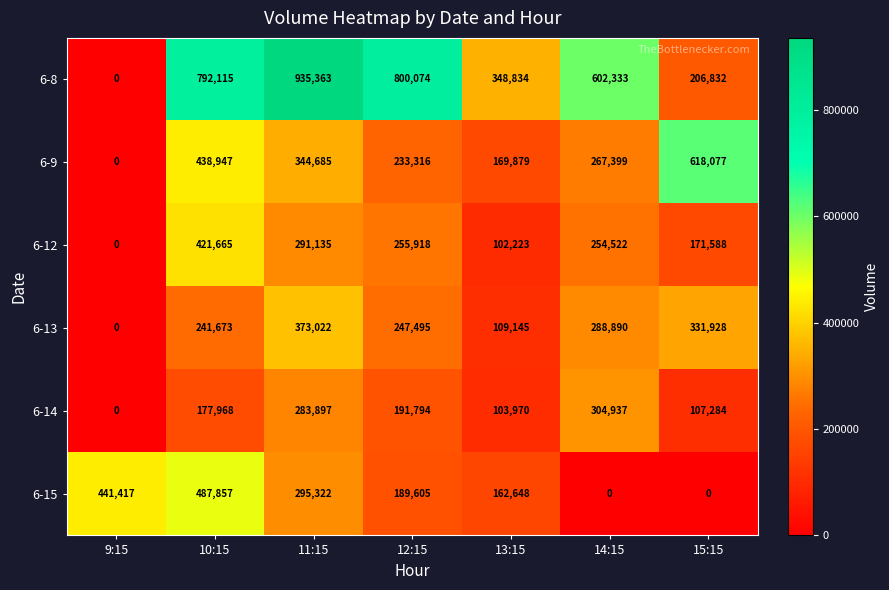

Rank the series at 12:15 from highest to lowest value.

6-8, 6-12, 6-13, 6-9, 6-14, 6-15